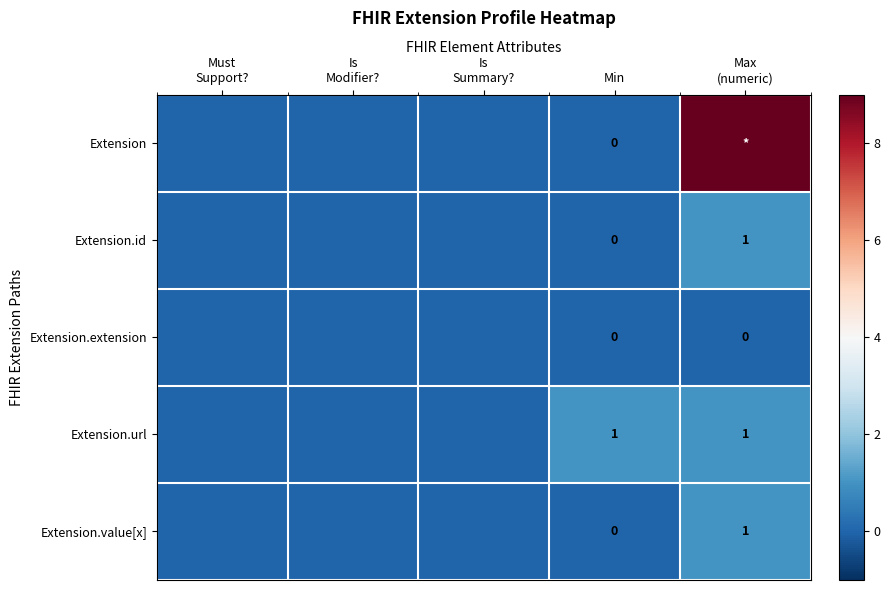

How many positive values does the Extension.url series have?

2